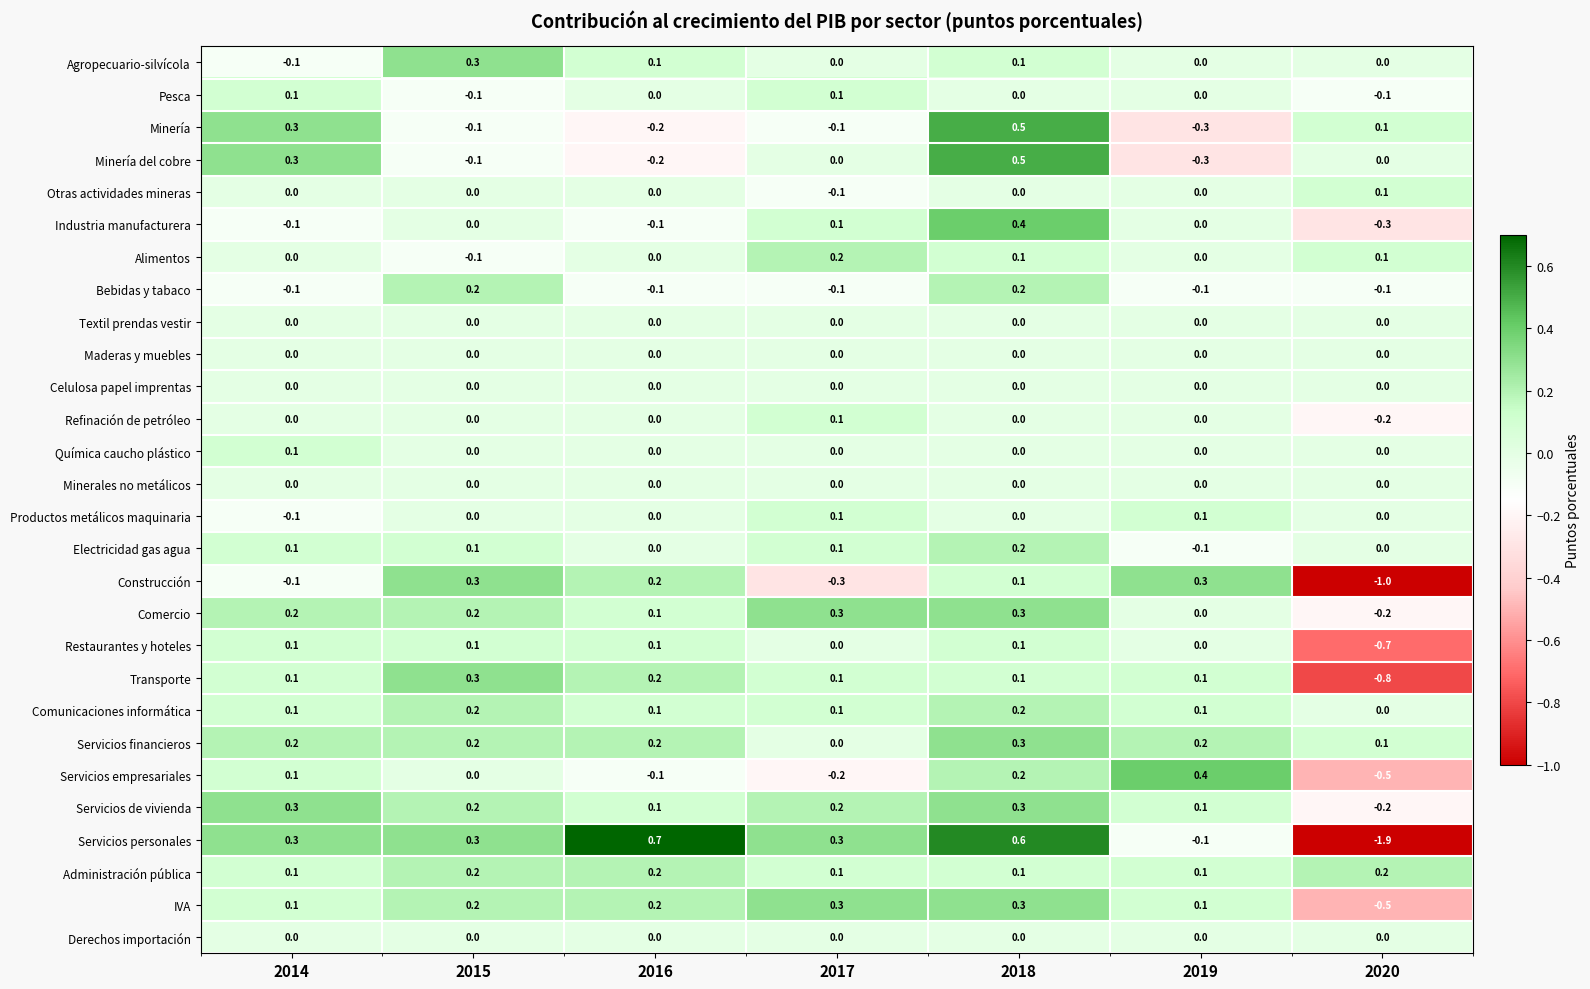

Which series has the largest range (max minus min)?

Servicios personales